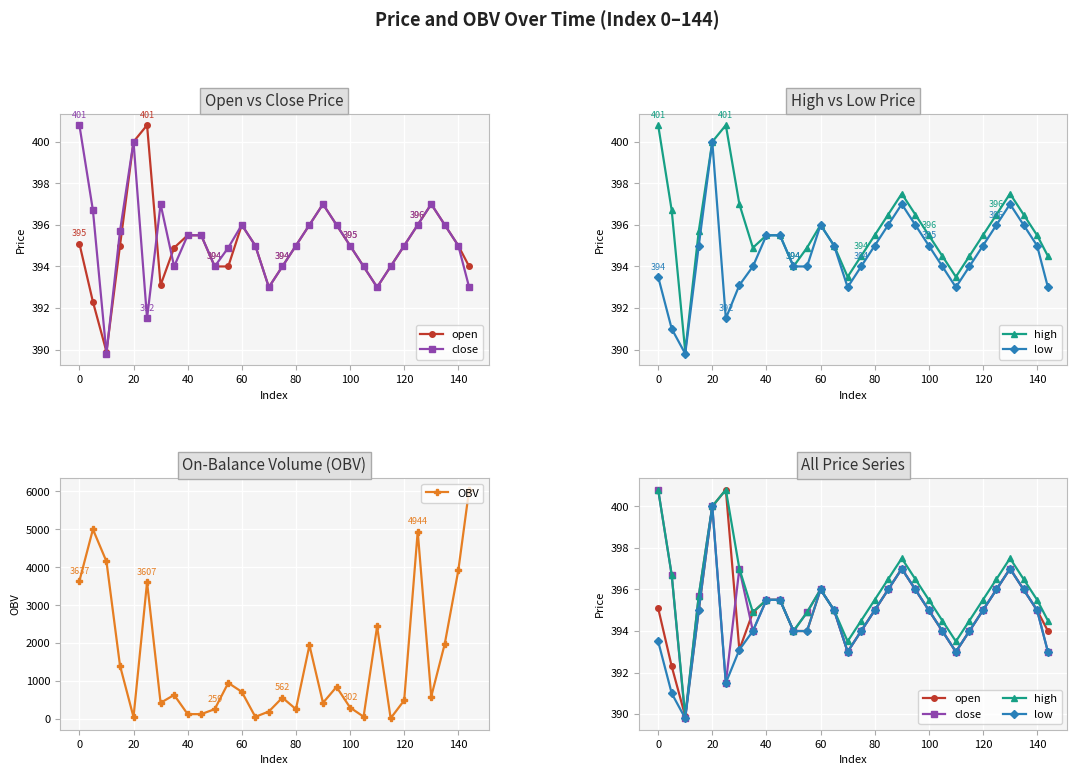

Reading right to left, what are all the values shown in this chart?

open: 394.0	395.0	396.0	397.0	396.0	395.0	394.0	393.0	394.0	395.0	396.0	397.0	396.0	395.0	394.0	393.0	395.0	396.0	394.0	394.0	395.5	395.5	394.9	393.1	400.8	400.0	395.0	389.9	392.3	395.1
close: 393.0	395.0	396.0	397.0	396.0	395.0	394.0	393.0	394.0	395.0	396.0	397.0	396.0	395.0	394.0	393.0	395.0	396.0	394.9	394.0	395.5	395.5	394.0	397.0	391.5	400.0	395.7	389.8	396.7	400.8
high: 394.5	395.5	396.5	397.5	396.5	395.5	394.5	393.5	394.5	395.5	396.5	397.5	396.5	395.5	394.5	393.5	395.0	396.0	394.9	394.0	395.5	395.5	394.9	397.0	400.8	400.0	395.7	389.9	396.7	400.8
low: 393.0	395.0	396.0	397.0	396.0	395.0	394.0	393.0	394.0	395.0	396.0	397.0	396.0	395.0	394.0	393.0	395.0	396.0	394.0	394.0	395.5	395.5	394.0	393.1	391.5	400.0	395.0	389.8	391.0	393.5
OBV: 6046.4	3917.9	1985.0	591.6	4944.1	491.4	18.1	2441.1	60.7	302.1	845.4	425.7	1944.5	259.1	562.5	197.0	56.7	716.2	951.1	259.1	127.9	127.9	634.0	425.7	3606.6	50.0	1408.7	4155.3	5001.9	3637.2